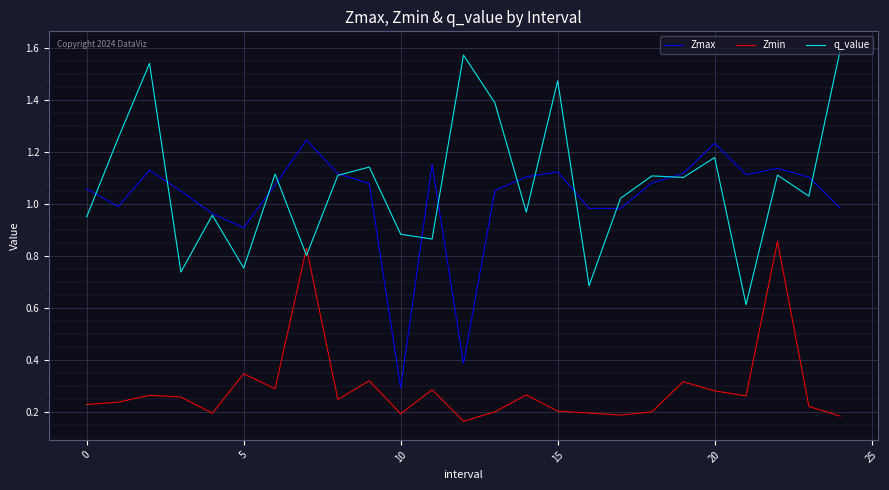

Which series ends up on top after the final intersection of Zmin and q_value?

q_value